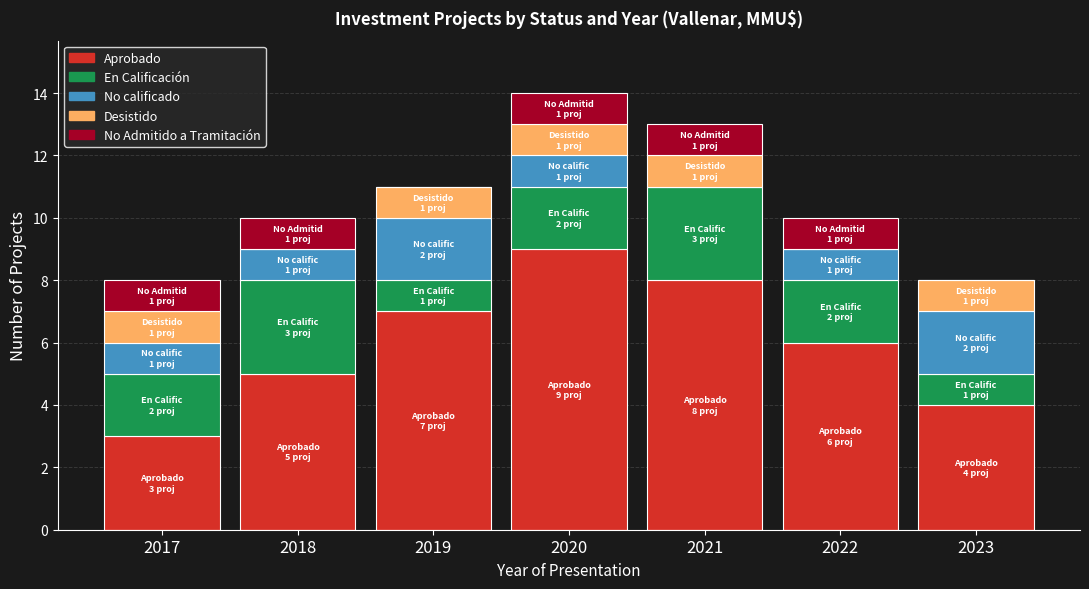

The Aprobado series shows 4 at 2021. True or false?

False